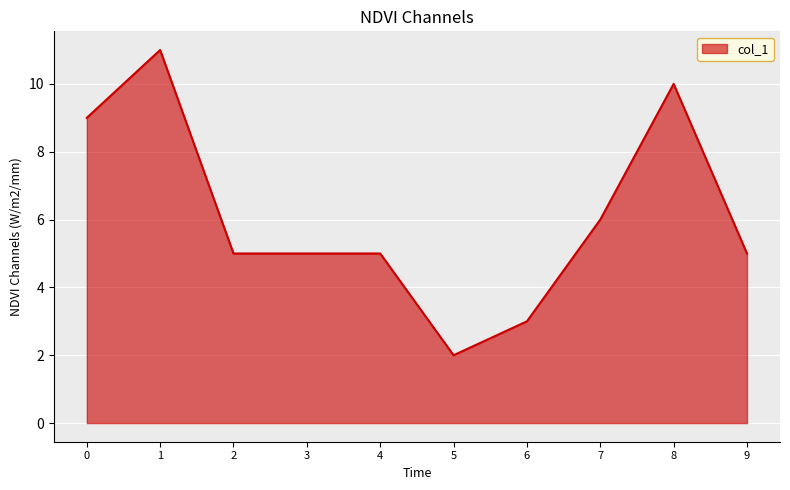

Does the chart display data point markers on the line(s)?

No